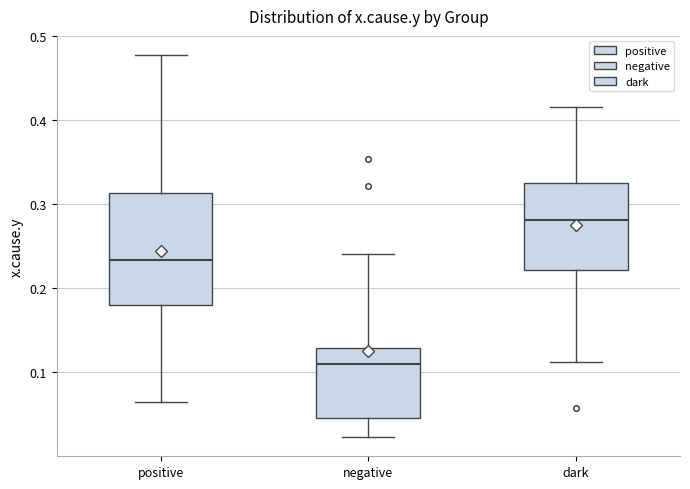

Which box has the highest median line?

dark